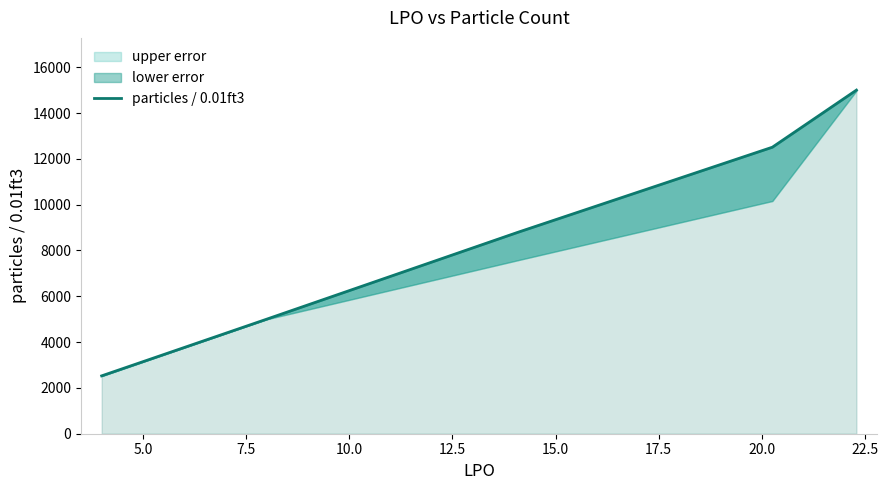

Approximately how many times larger is the value at 5.0 compared to 12.5?

0.3